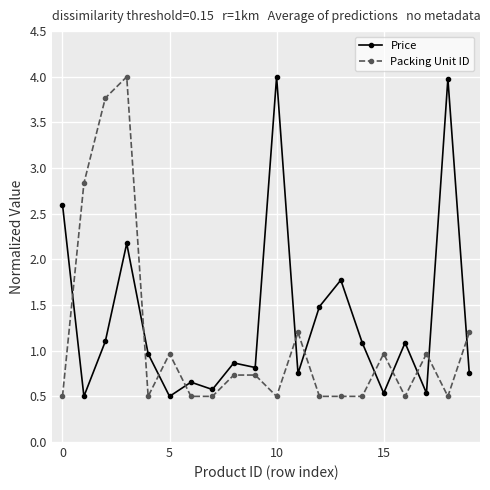

What is the lowest value of the Price series?

0.5